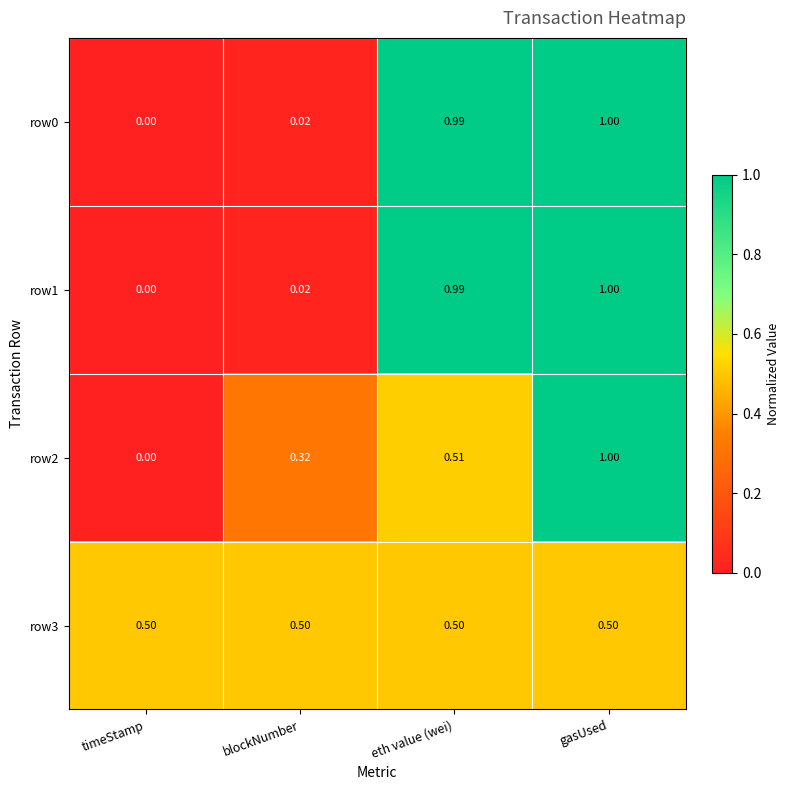

Rank the categories by row0 value from highest to lowest.

gasUsed, eth value (wei), blockNumber, timeStamp